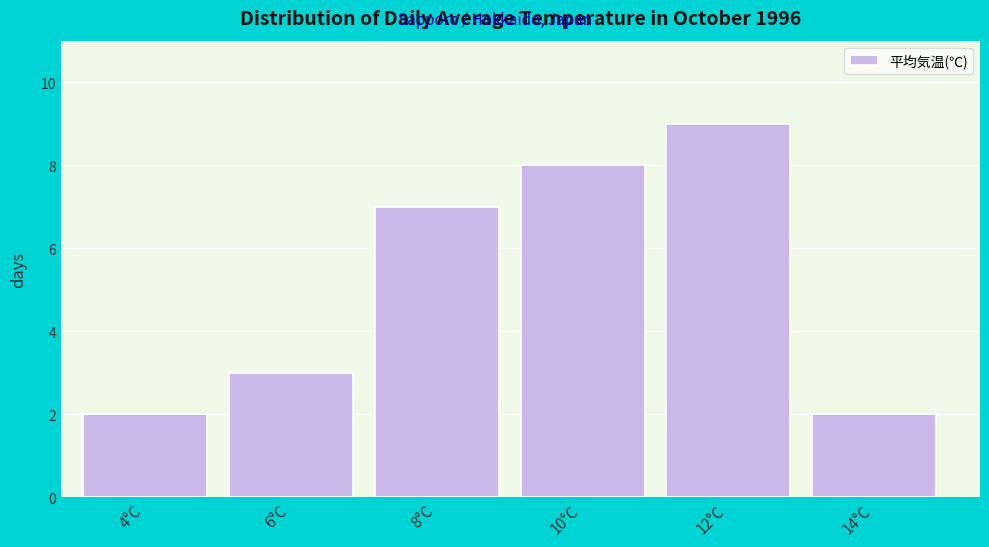

Reading left to right, list all the values displayed in this chart.

2	3	7	8	9	2